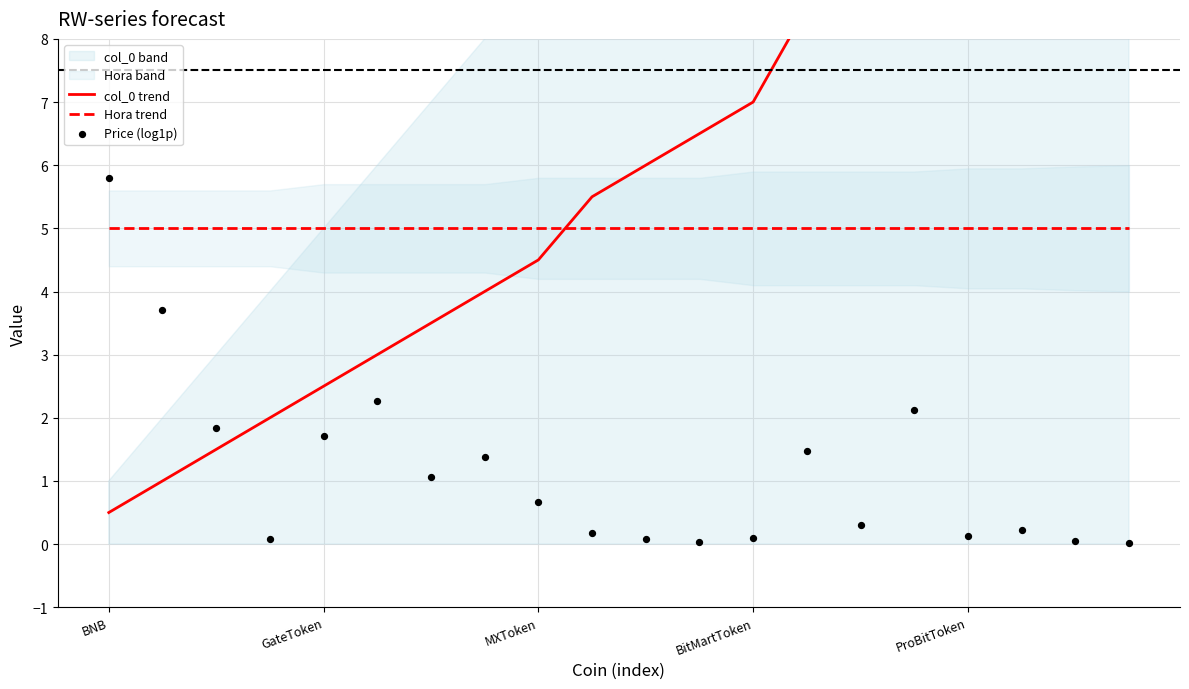

What are all the series names shown in the legend?

col_0 trend, Hora trend, Price (log1p)